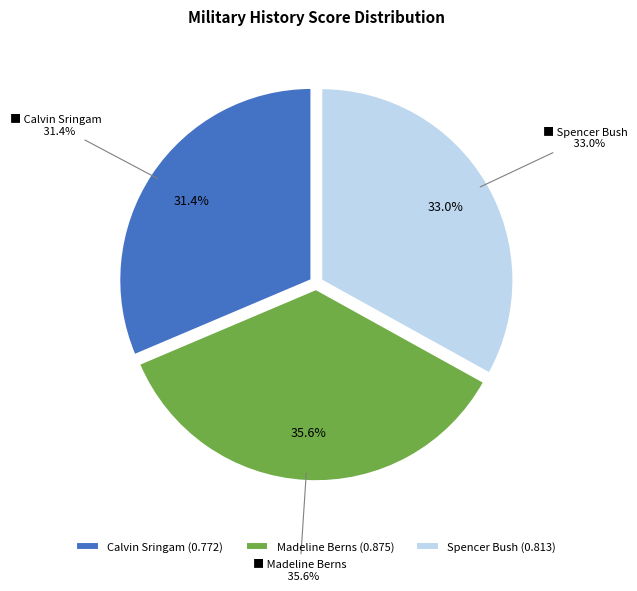

Does Madeline Berns account for over 50% of the chart?

No